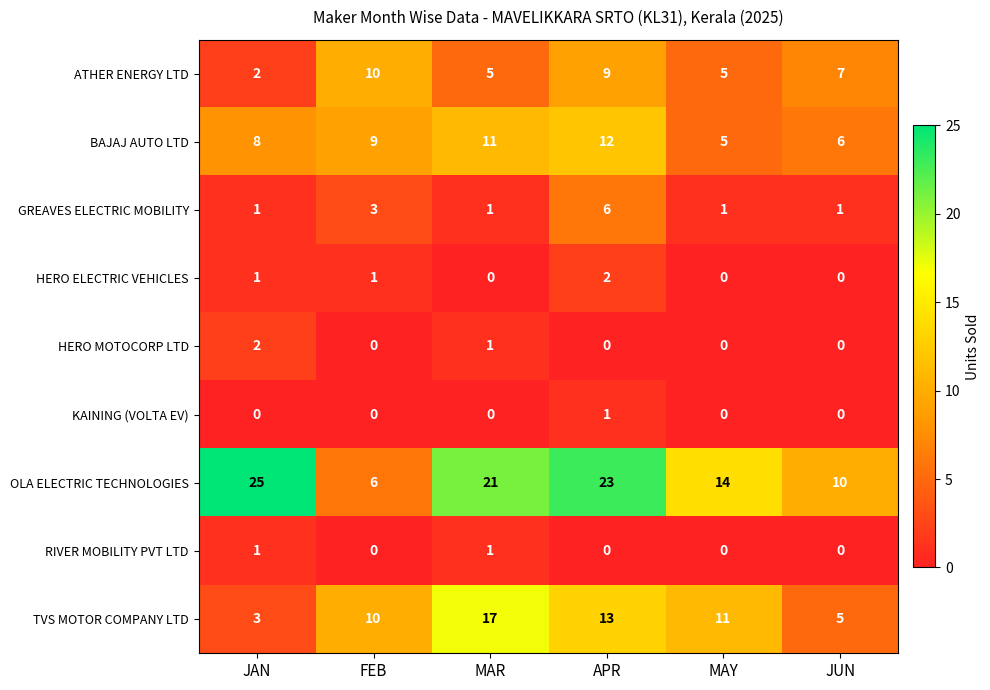

Which series changed the most between MAR and MAY?

OLA ELECTRIC TECHNOLOGIES